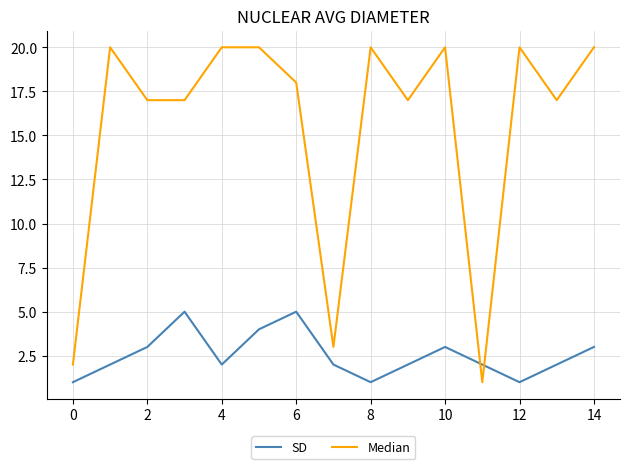

Which series has the largest total across all categories?

Median